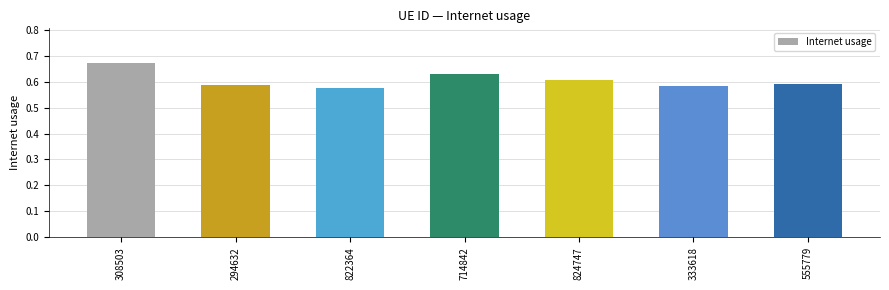

The value at 714842 is 1.0. True or false?

False